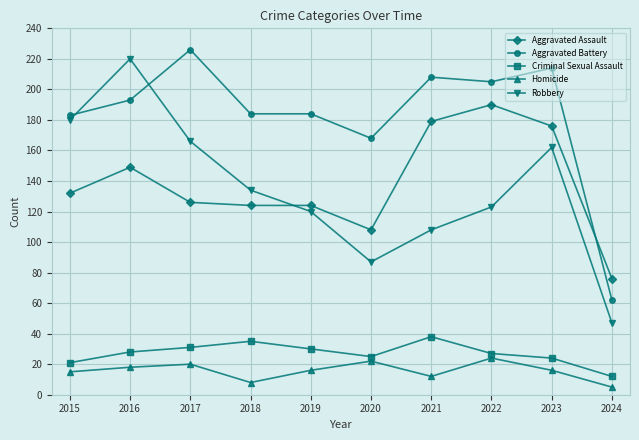

Between 2018 and 2023, which series saw the biggest shift?

Aggravated Assault